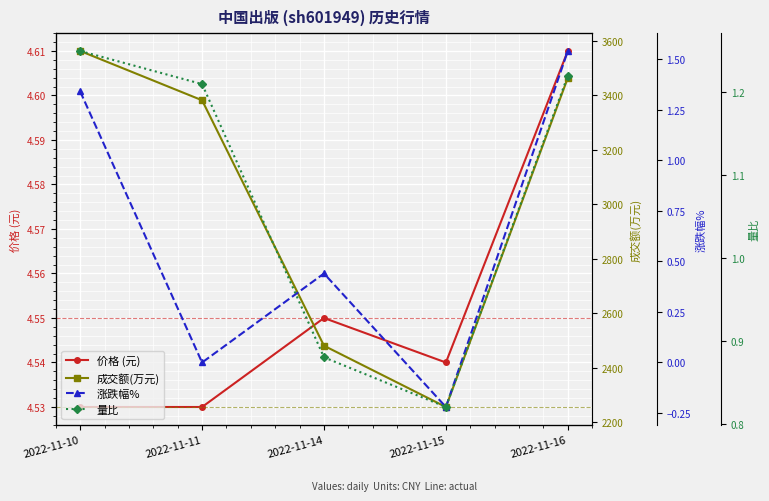

Does the chart display data point markers on the line(s)?

Yes